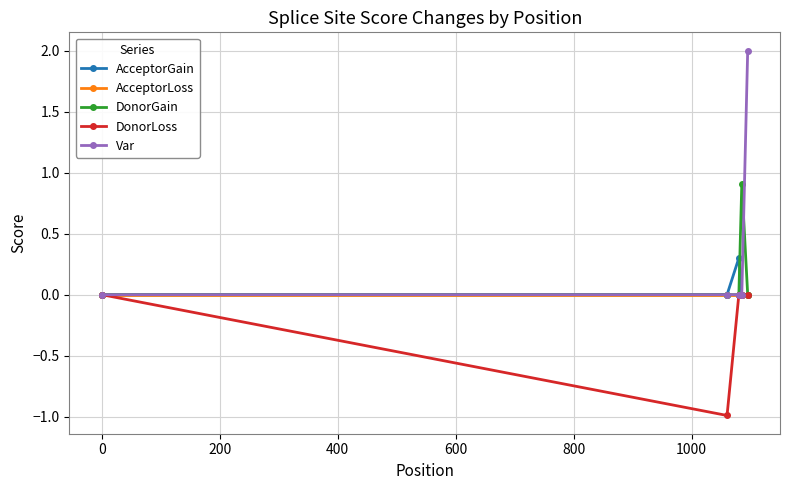

Does the chart display data point markers on the line(s)?

Yes